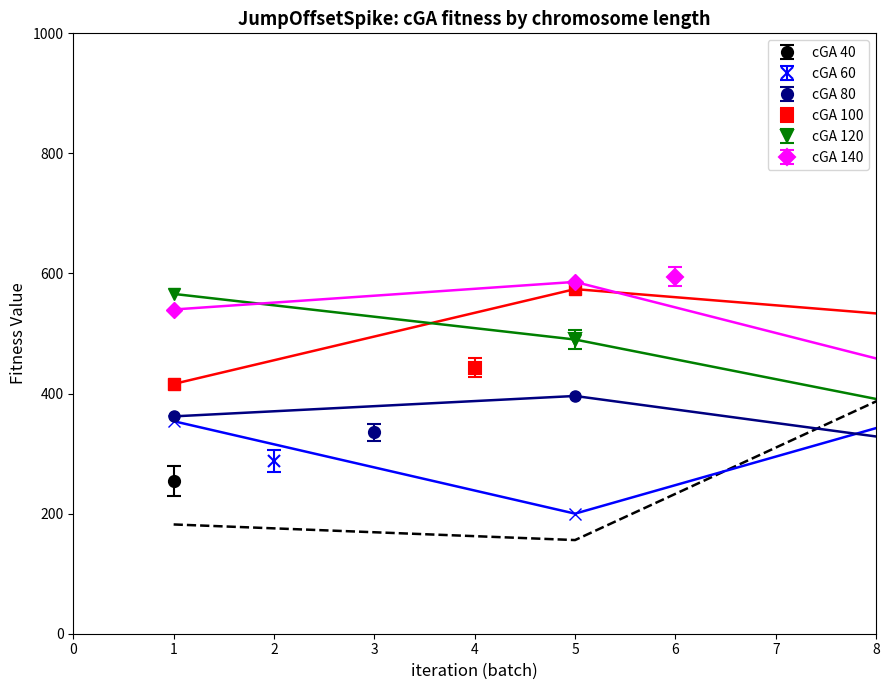

Count the number of data series in this chart.

6